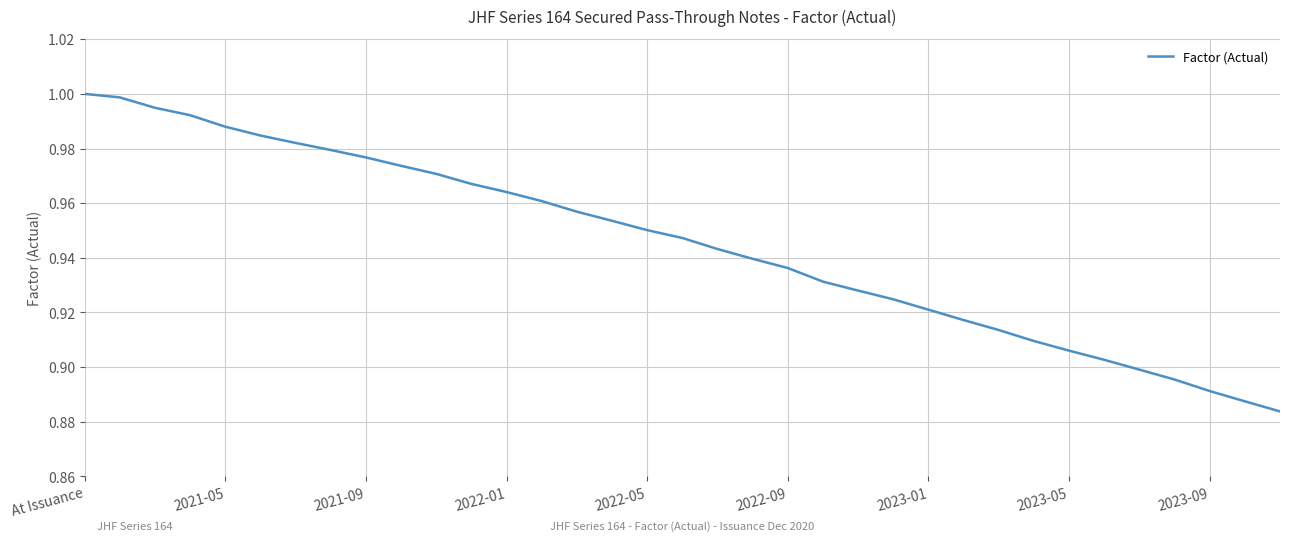

Does the chart have visible grid lines?

Yes